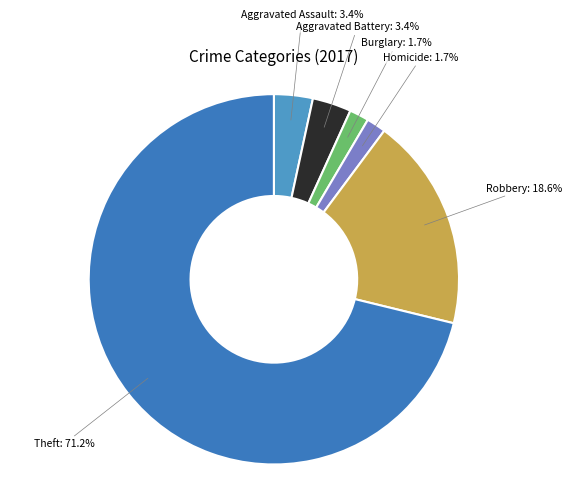

How many slices are in this pie chart?

6